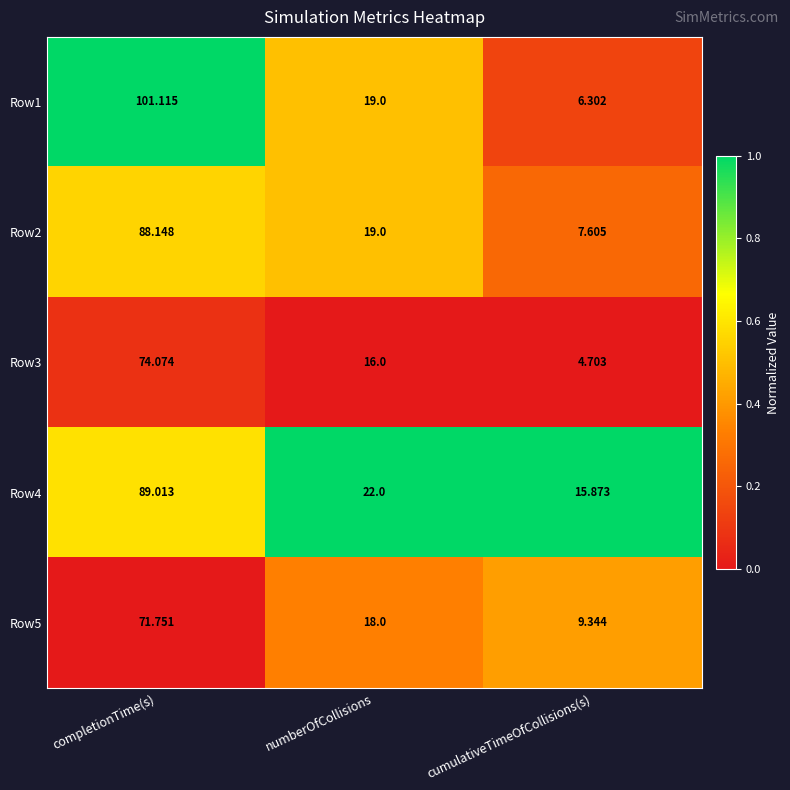

At which category is the sum across all series the highest?

completionTime(s)